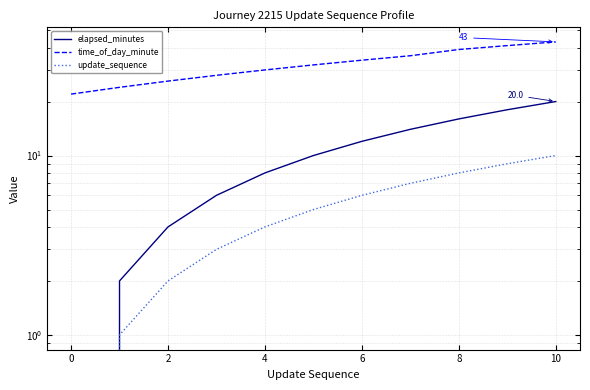

How many values in update_sequence are above zero?

10